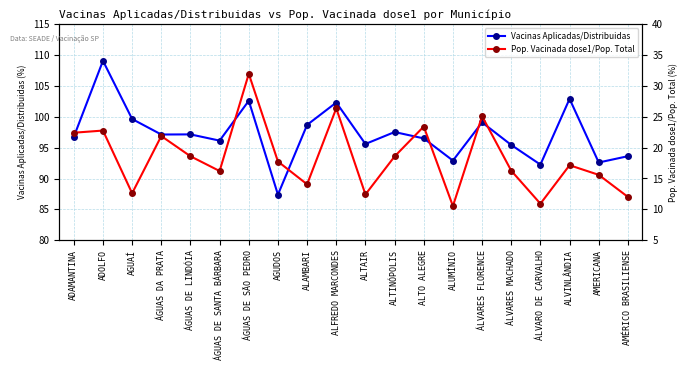

The Pop. Vacinada dose1/Pop. Total series shows 4.2 at ALUMÍNIO. True or false?

False